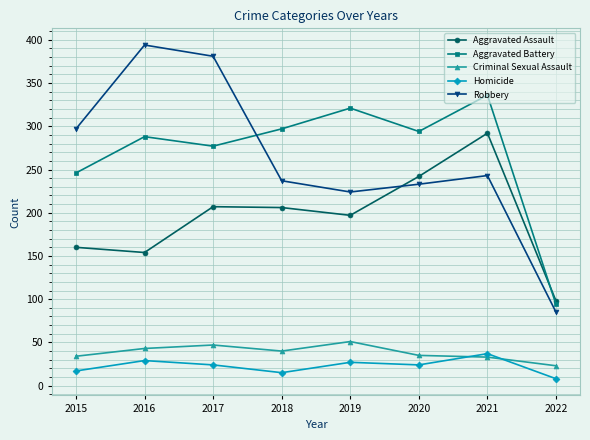

In Aggravated Battery, how many points are higher than both neighbors (excluding endpoints)?

3